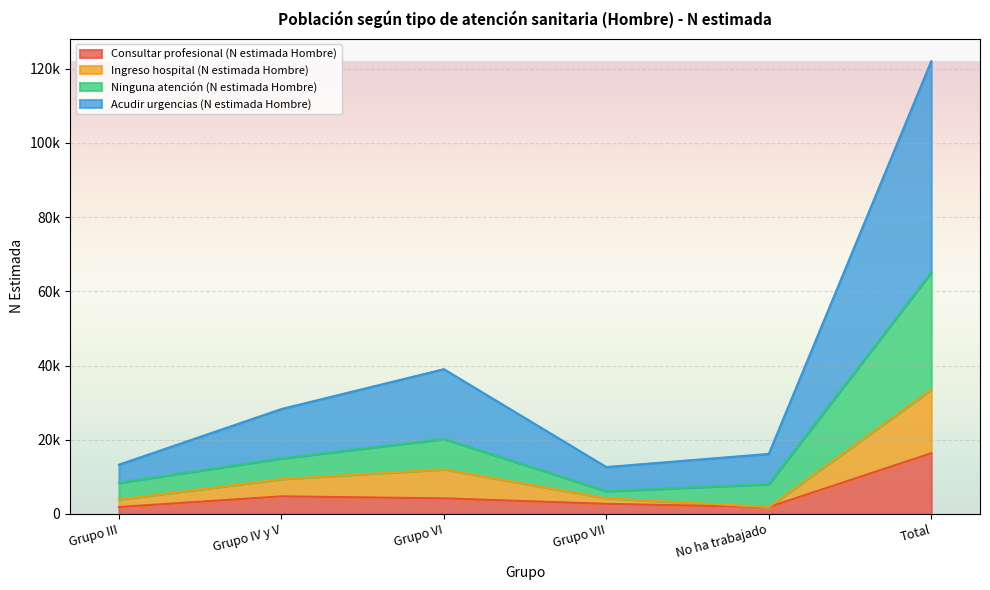

Reading right to left, extract all data points from this chart.

Consultar profesional (N estimada Hombre): Total=16370	No ha trabajado=1865	Grupo VII=2730	Grupo VI=4210	Grupo IV y V=4746	Grupo III=1871
Ingreso hospital (N estimada Hombre): Total=33485	No ha trabajado=1865	Grupo VII=4240	Grupo VI=12024	Grupo IV y V=9397	Grupo III=3897
Ninguna atención (N estimada Hombre): Total=65115	No ha trabajado=8039	Grupo VII=6143	Grupo VI=20214	Grupo IV y V=14966	Grupo III=8425
Acudir urgencias (N estimada Hombre): Total=122020	No ha trabajado=16192	Grupo VII=12641	Grupo VI=39024	Grupo IV y V=28285	Grupo III=13282